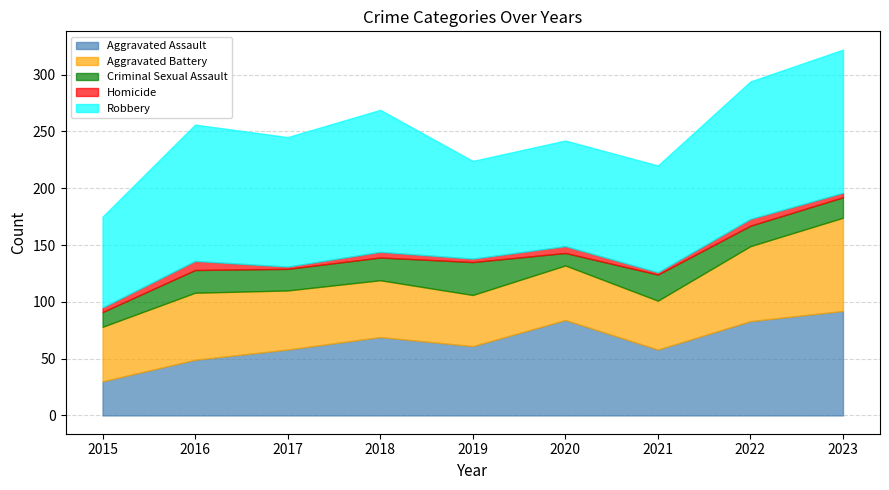

Between 2016 and 2022, which is larger?

2022